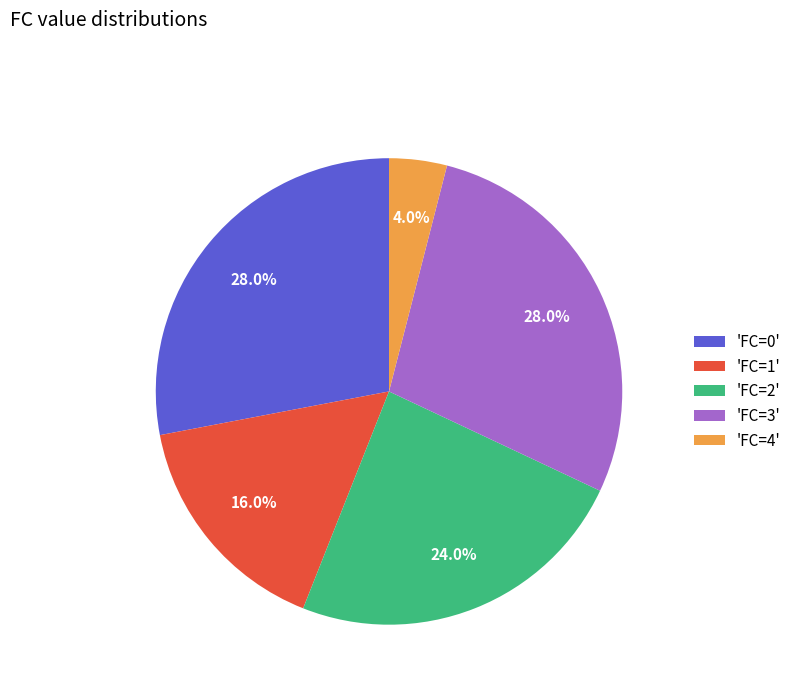

Does any single category account for the majority?

No